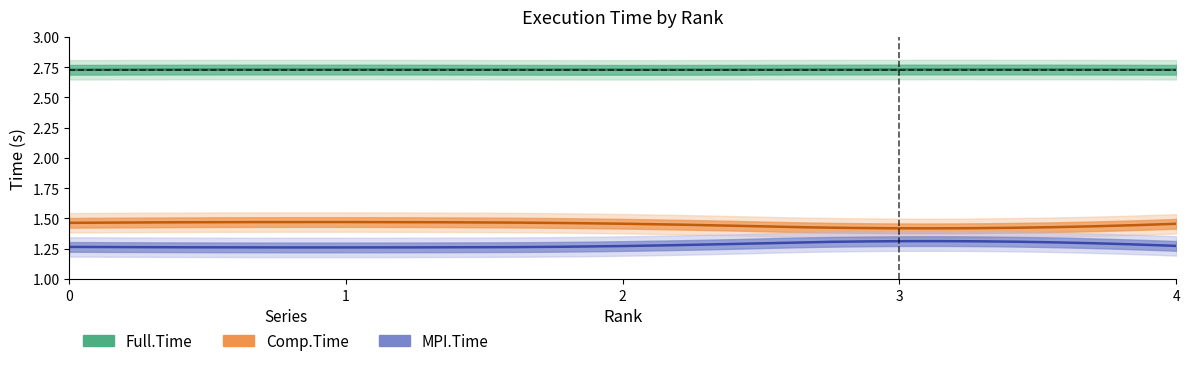

True or false: Full.Time has a value of 2.7 at 4.

True